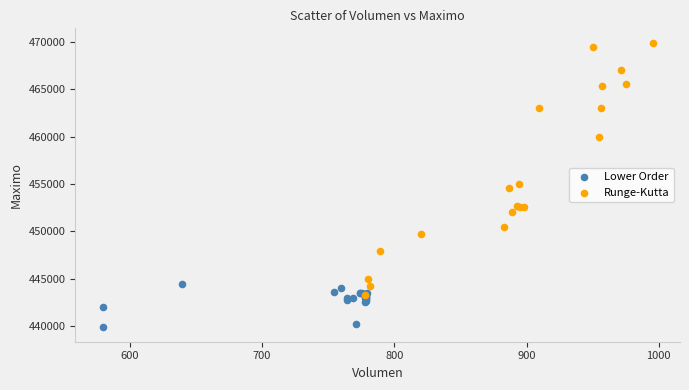

Which series has the widest spread of Y values?

Runge-Kutta